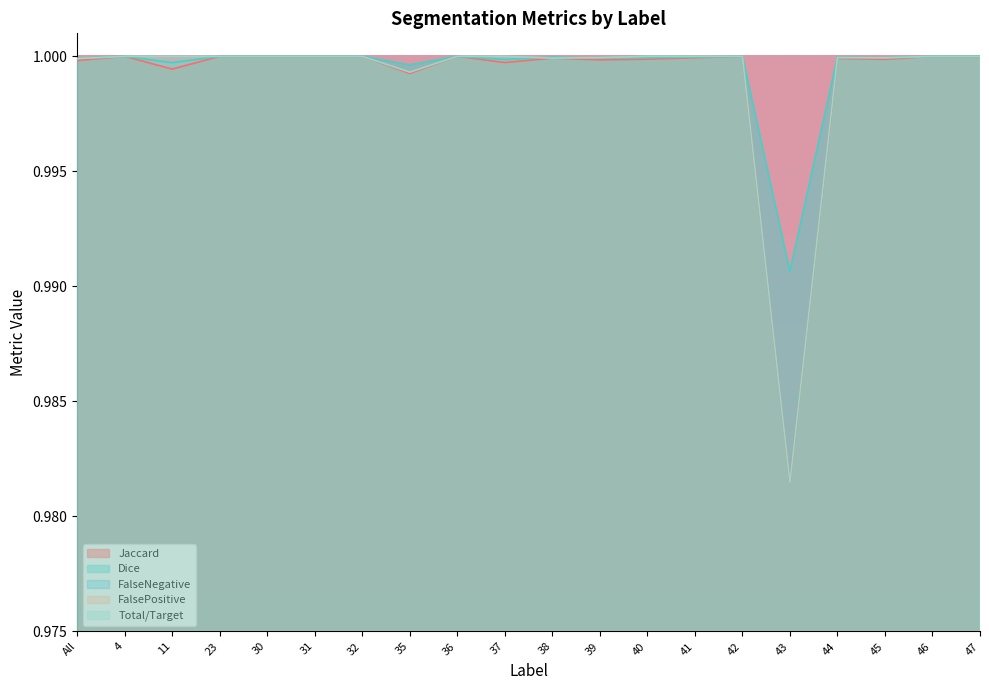

True or false: Jaccard and Dice intersect in this chart.

False